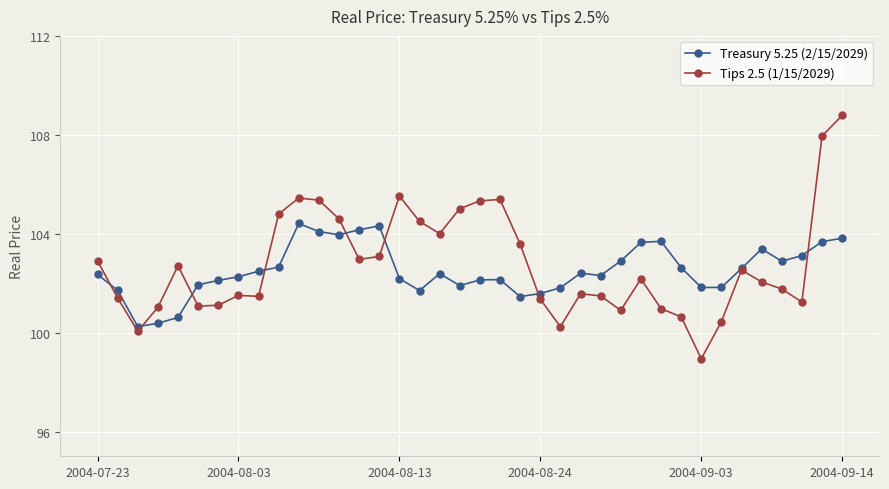

How many lines are shown in the chart?

2